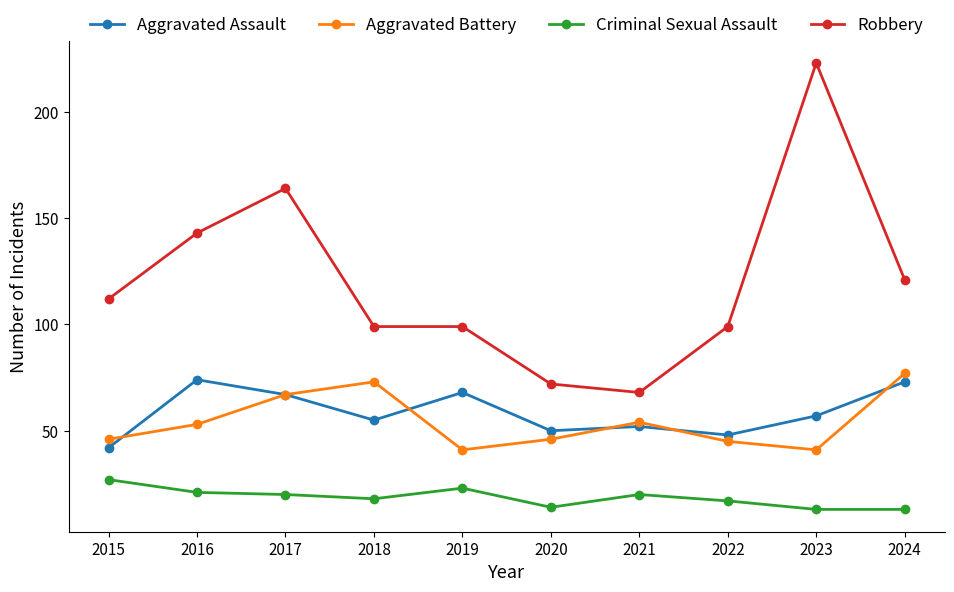

True or false: Aggravated Assault and Criminal Sexual Assault intersect in this chart.

False